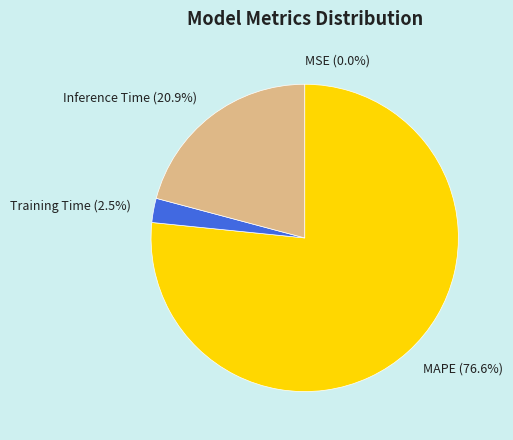

Between MAPE and Training Time, which is larger?

MAPE